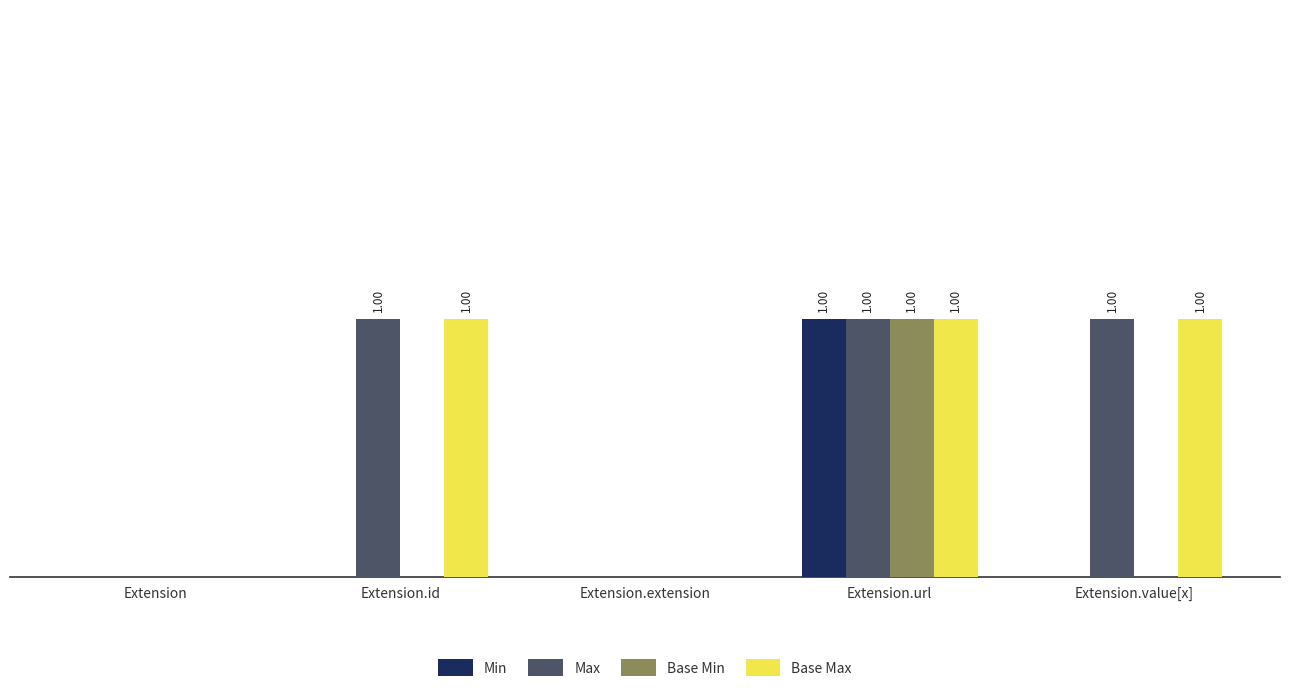

Reading left to right, what are all the values shown in this chart?

Min: 0	0	0	1	0
Max: 0	1	0	1	1
Base Min: 0	0	0	1	0
Base Max: 0	1	0	1	1